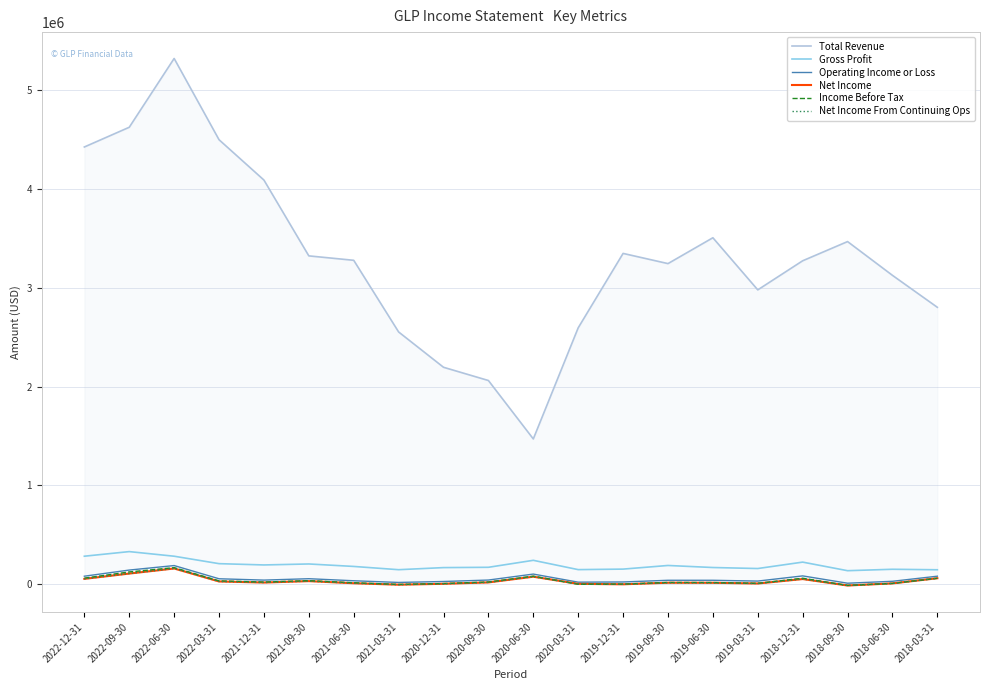

What is the average value of the Total Revenue series?

3310100